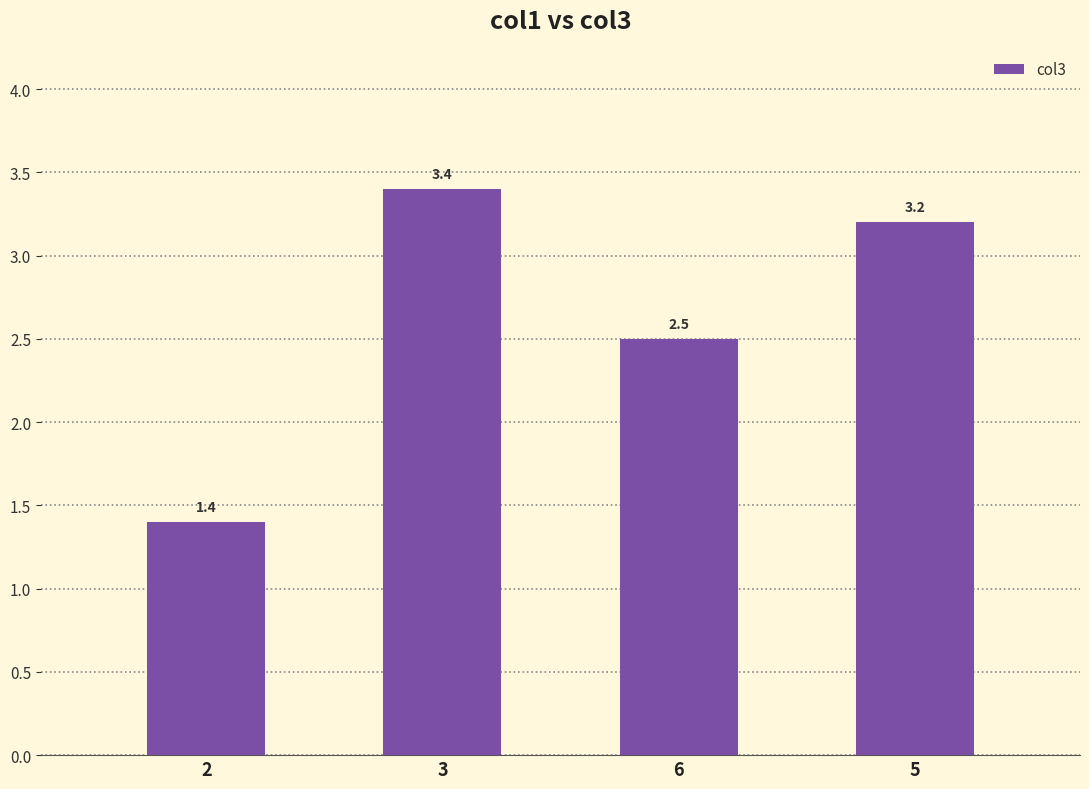

The chart shows a value of 2.2 at 2. True or false?

False